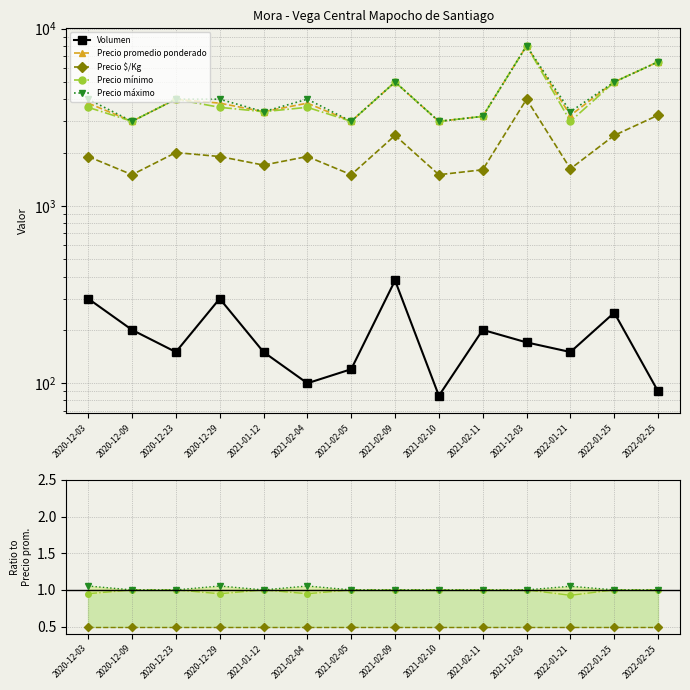

Between 2020-12-09 and 2022-01-25, which is larger?

2020-12-09